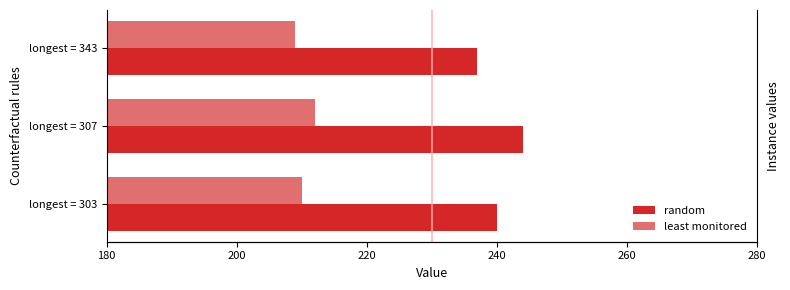

Reading left to right, extract all data points from this chart.

random: 240	244	237
least monitored: 210	212	209